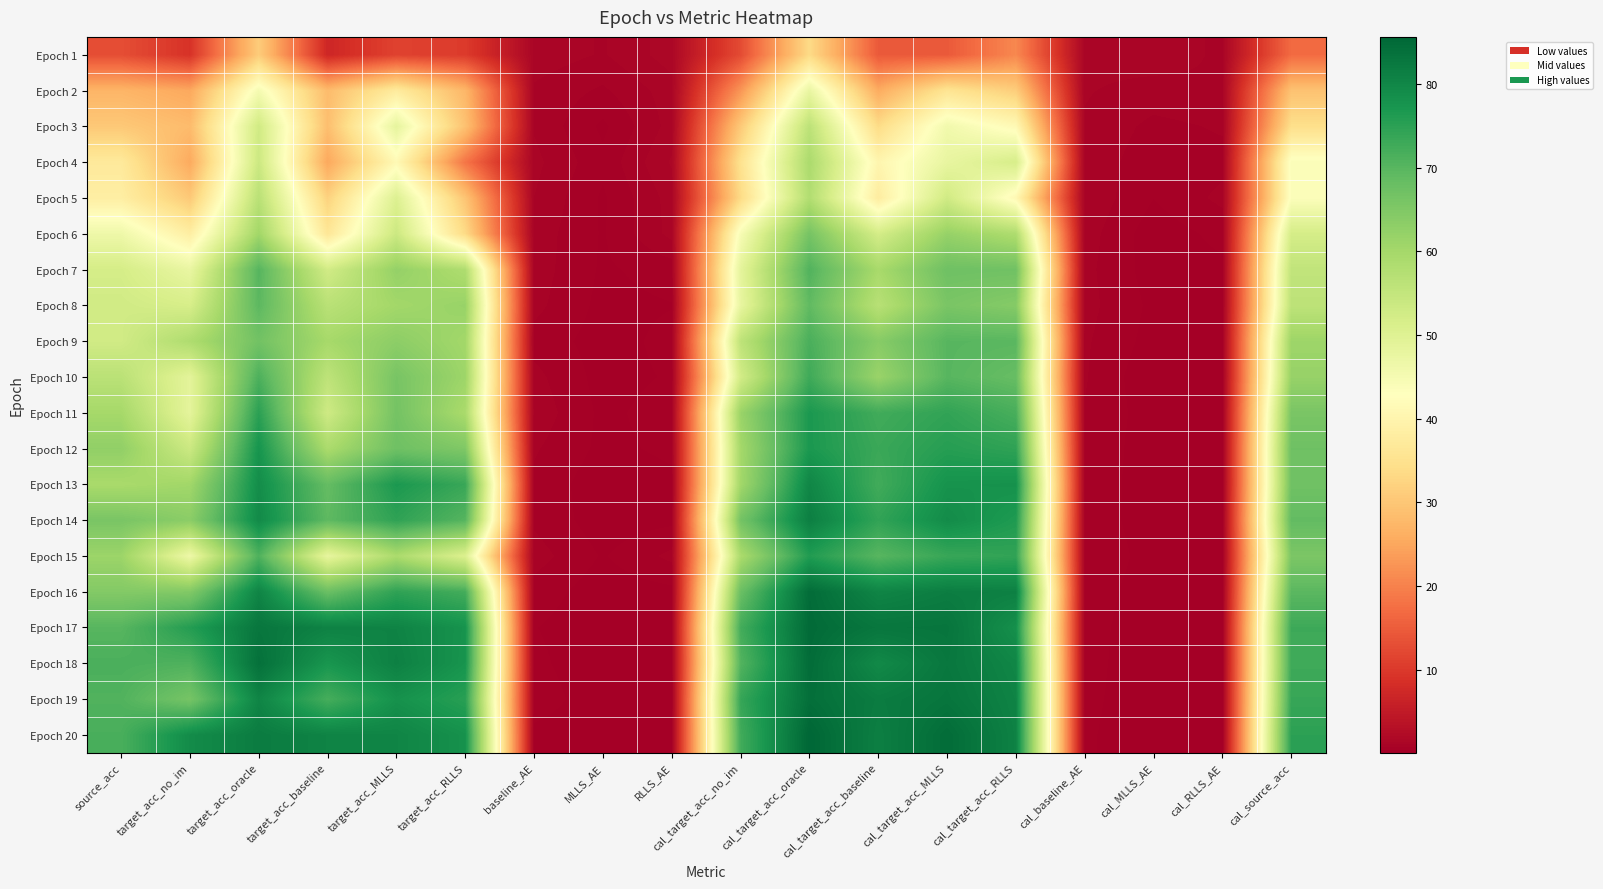

At how many categories does at least one series exceed 72?

11